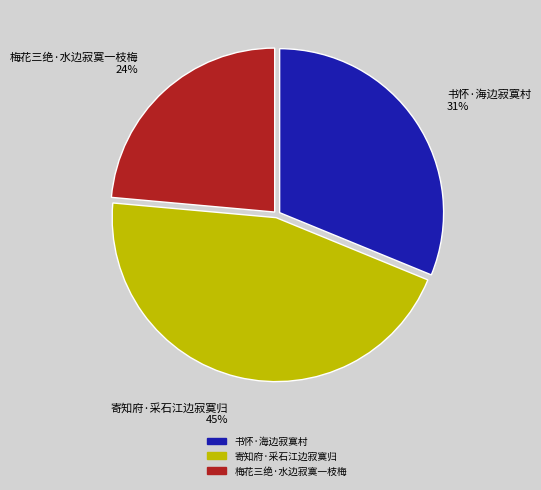

To the nearest percent, what is the difference between the 寄知府·采石江边寂寞归 and 书怀·海边寂寞村 slice percentages?

14%